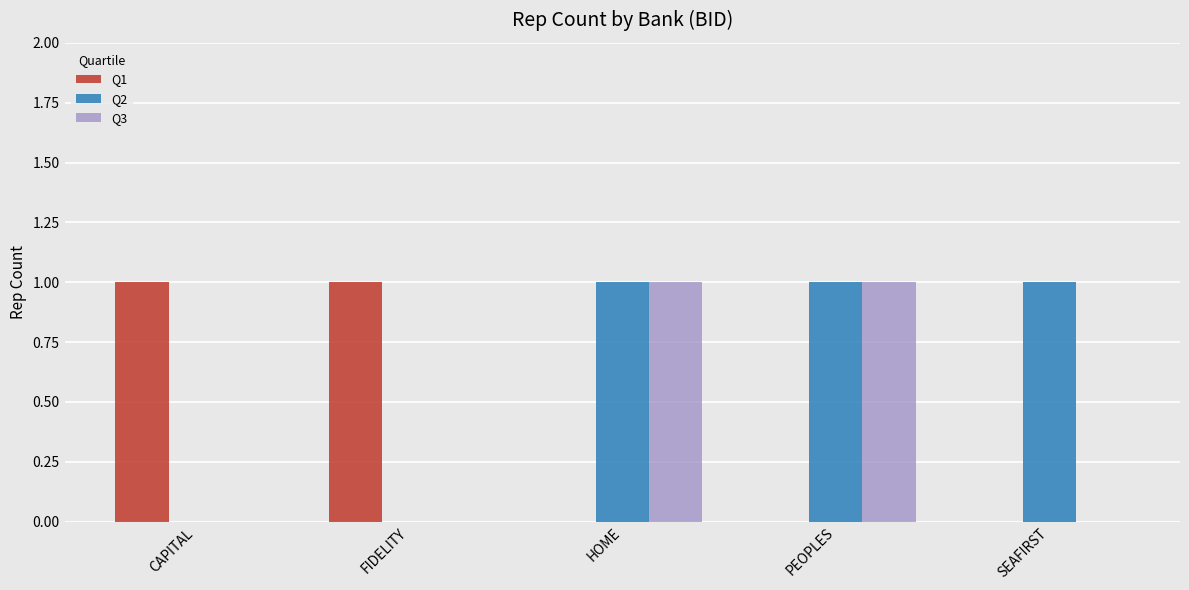

What are all the series names shown in the legend?

Q1, Q2, Q3